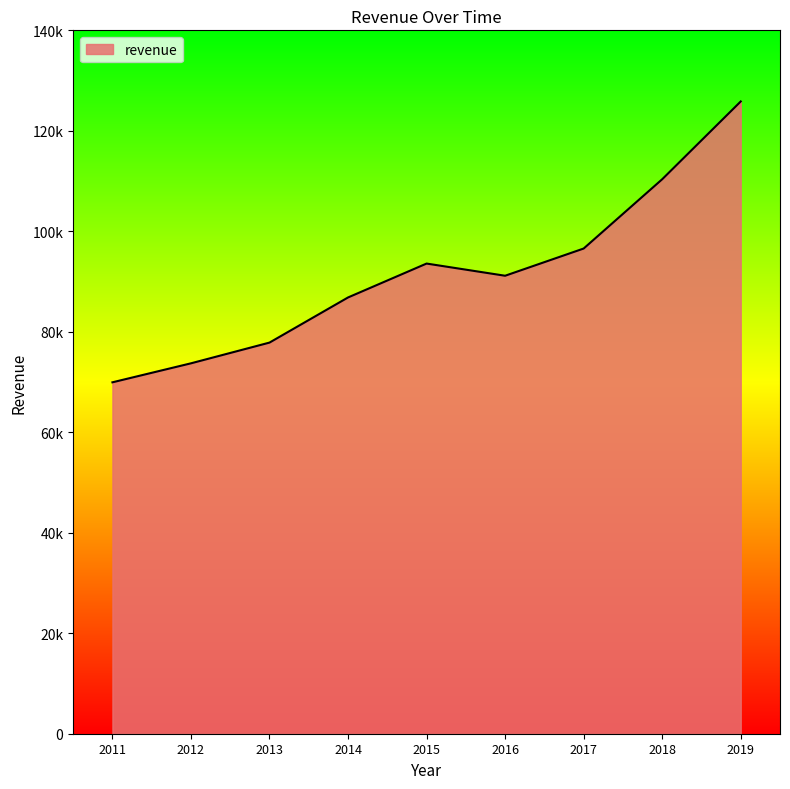

Does the chart display data point markers on the line(s)?

No